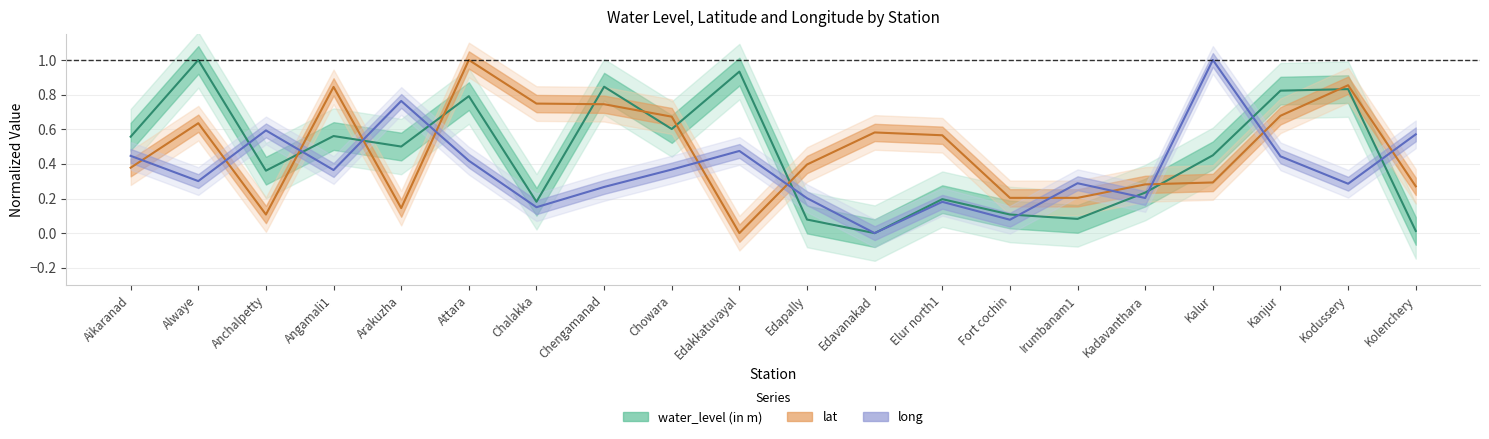

How many lines are shown in the chart?

3